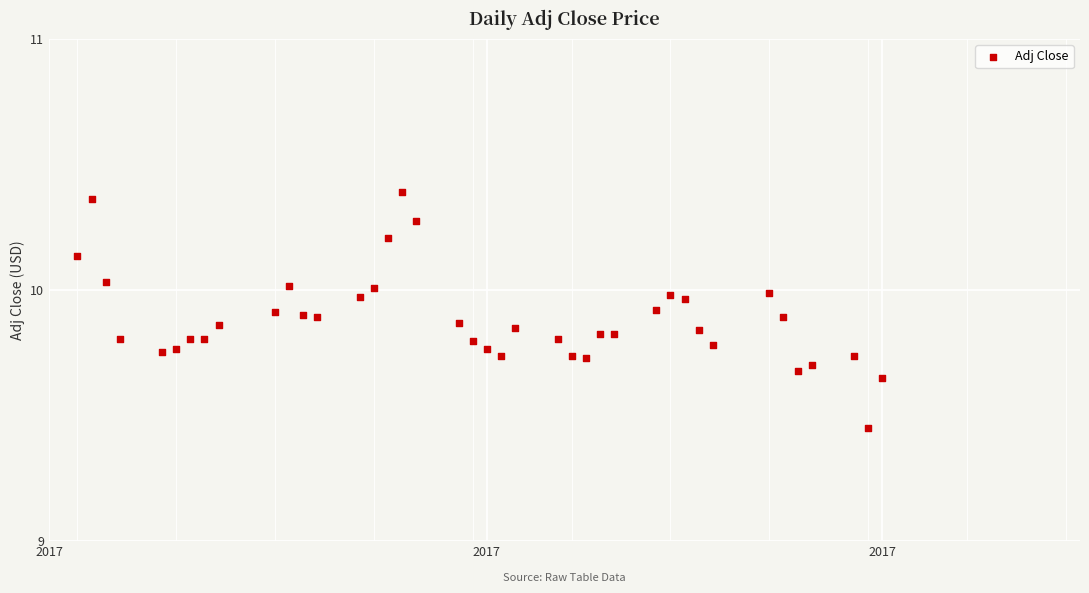

What is the range of X values (max minus min)?

57.0